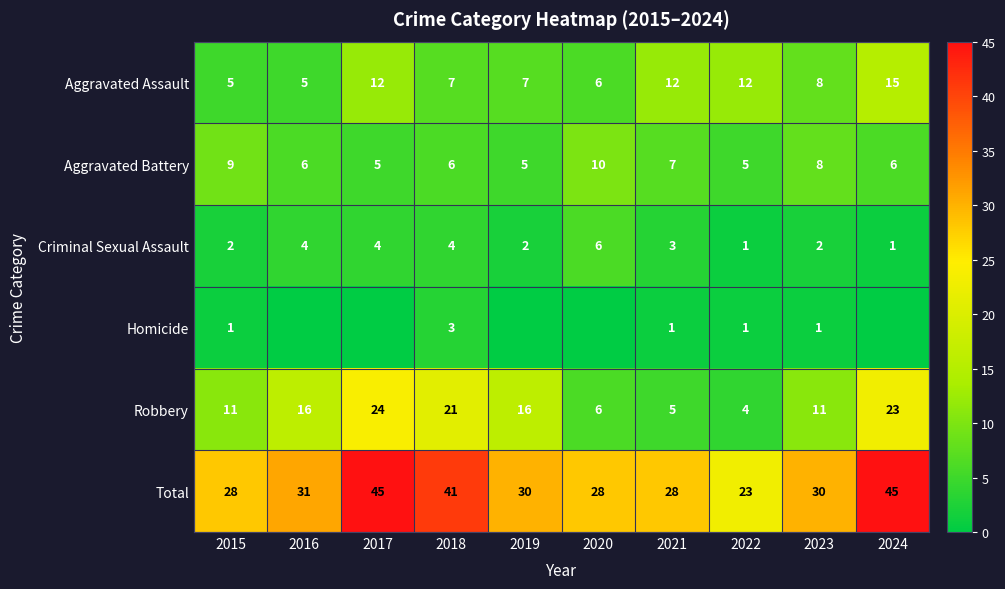

What is the difference between the maximum and minimum values in the Criminal Sexual Assault series?

5